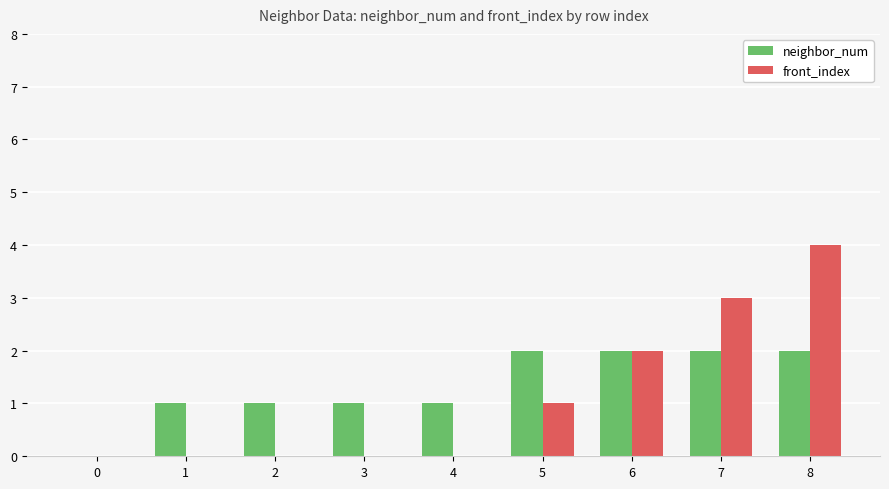

What are all the series names shown in the legend?

neighbor_num, front_index